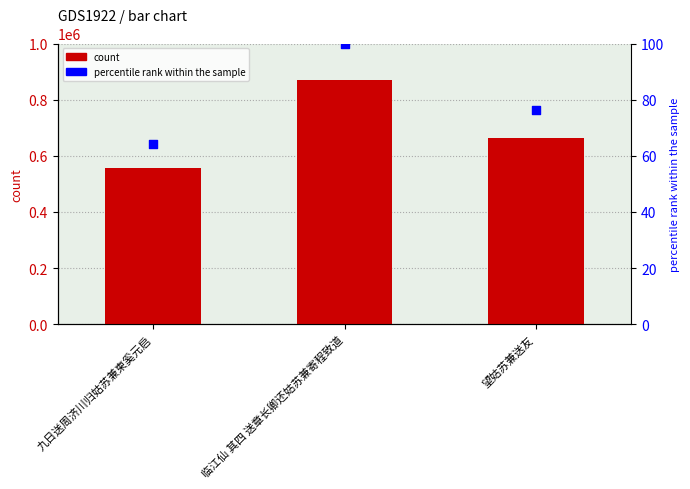

At how many categories does at least one series exceed 500987?

3